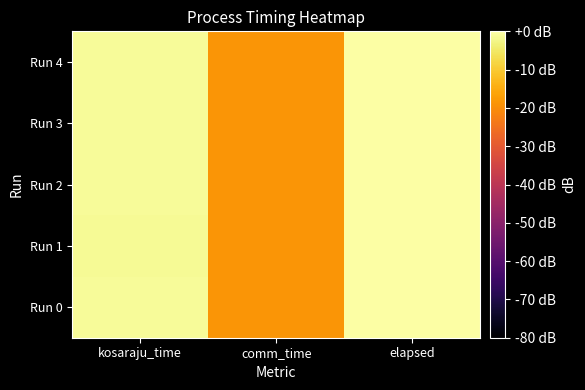

Which category has the lowest value across all series?

comm_time